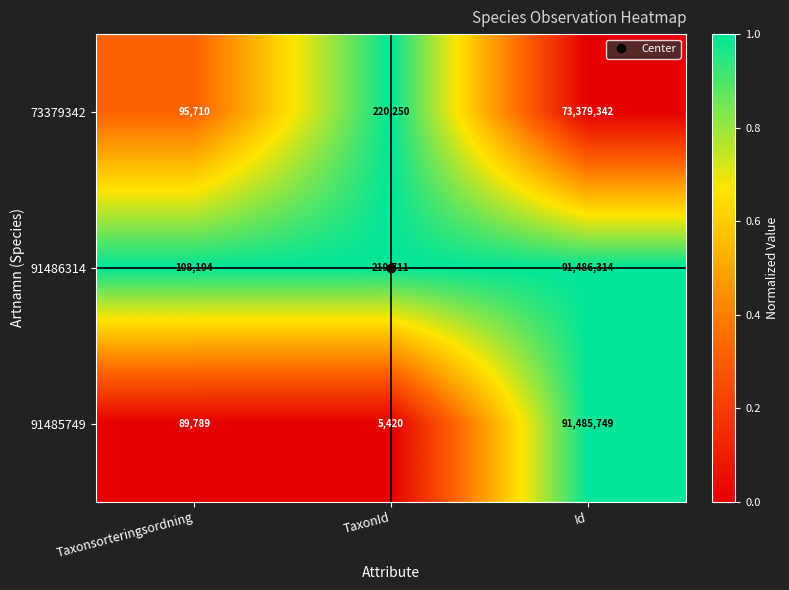

What is the difference between the maximum and minimum values in the 73379342 series?

73283632